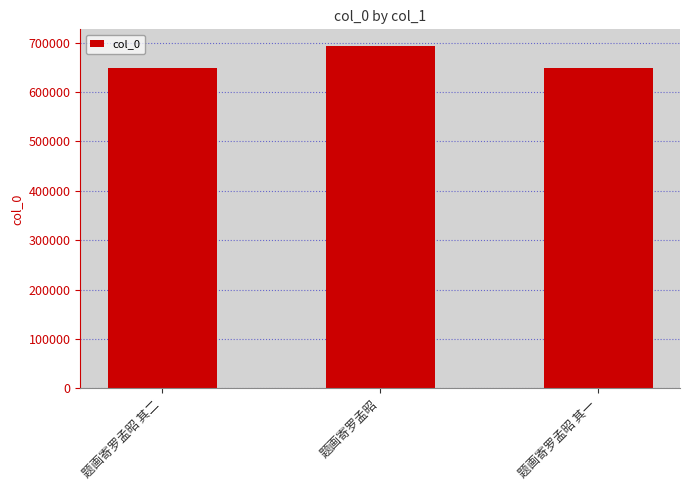

What is the sum of the values at 题画寄罗孟昭 and 题画寄罗孟昭 其一?

1341789